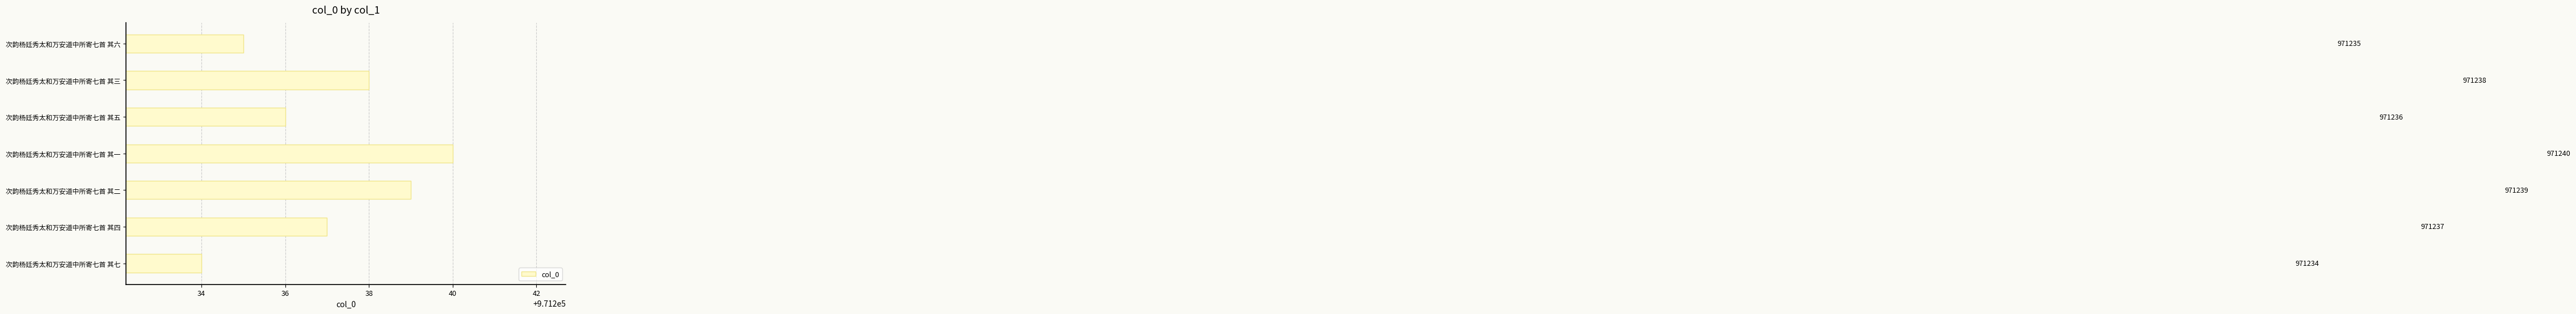

Approximately how many times larger is the value at 次韵杨廷秀太和万安道中所寄七首 其一 compared to 次韵杨廷秀太和万安道中所寄七首 其七?

1.0